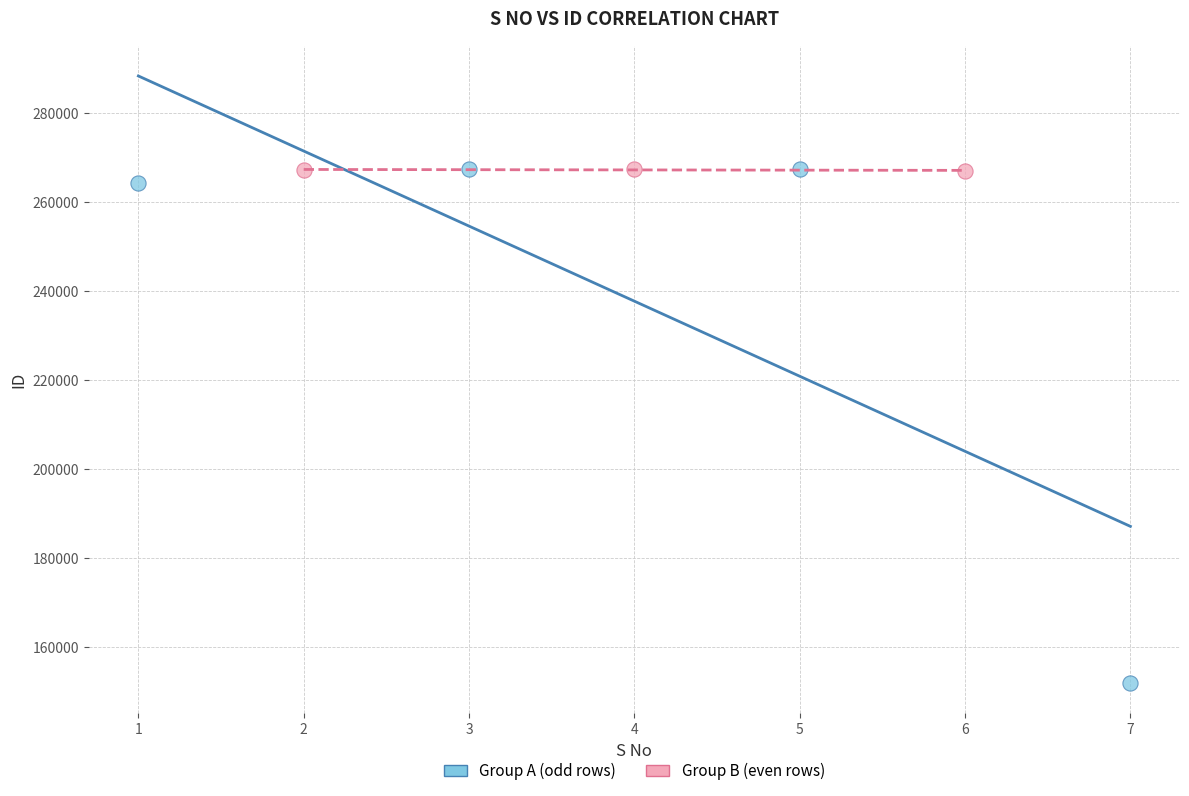

Which series has the widest spread of Y values?

Group A (odd rows)